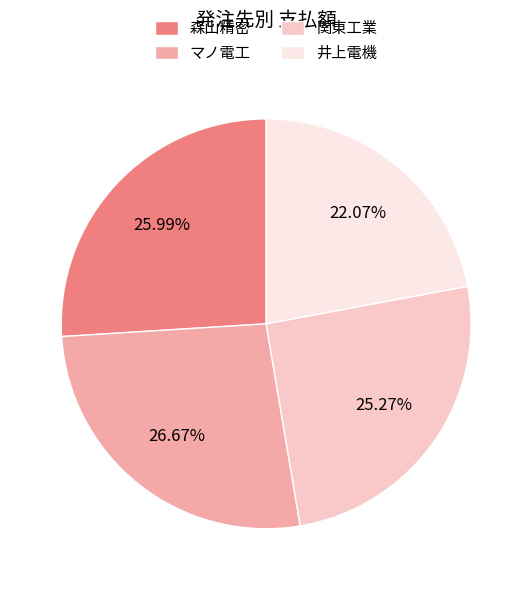

Is it true that 関東工業 is 25% of the pie?

True